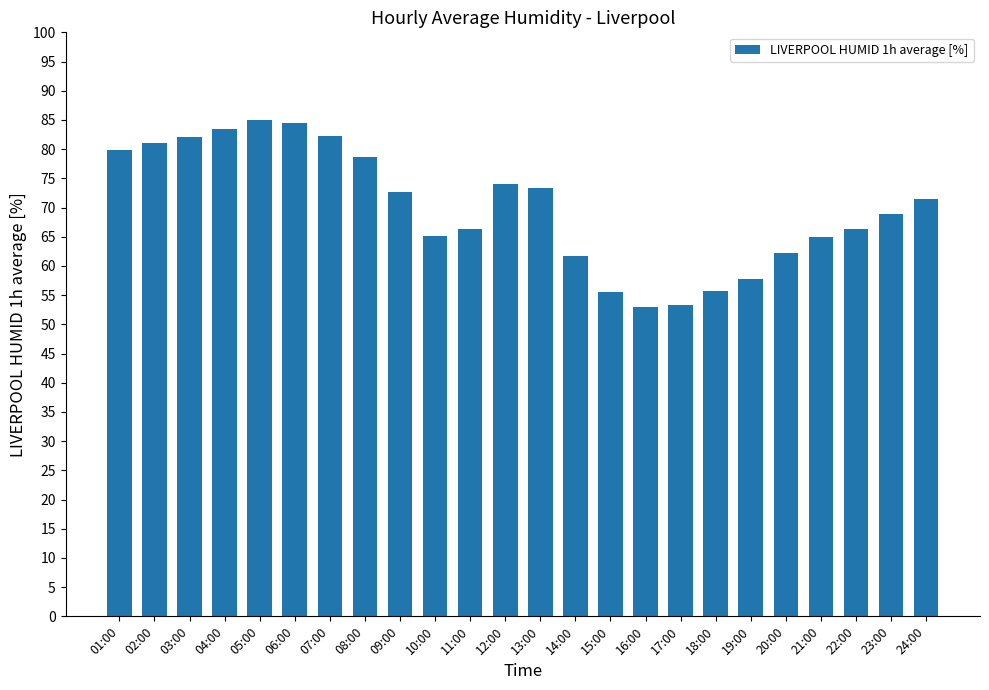

The chart shows a value of 61.8 at 14:00. True or false?

True